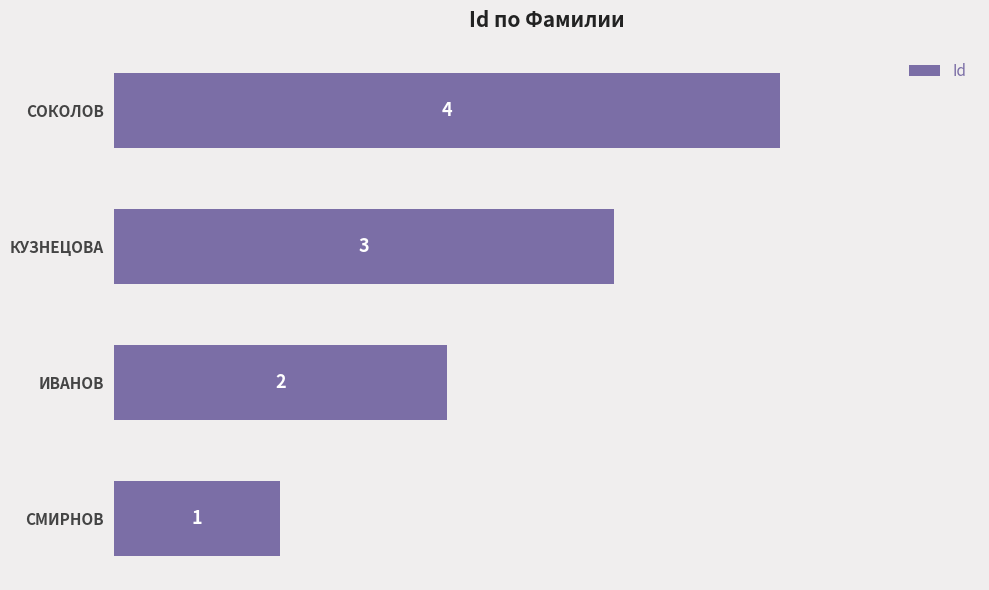

What is the sum of all values?

10